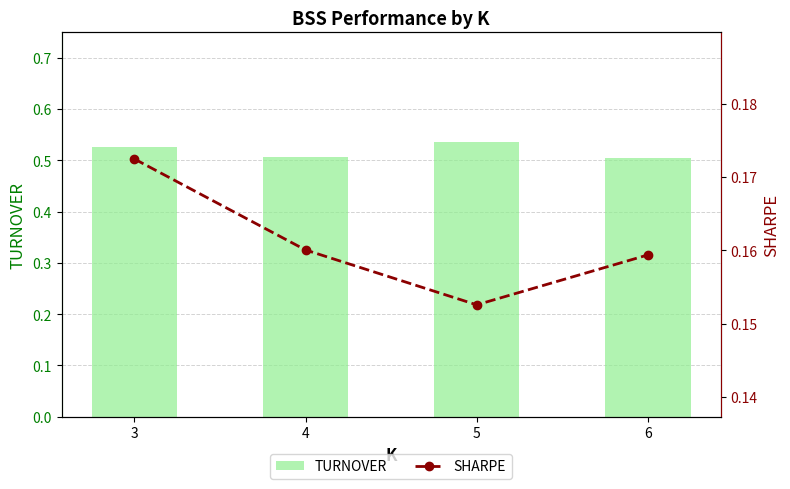

Which category has the lowest value in the TURNOVER series?

6